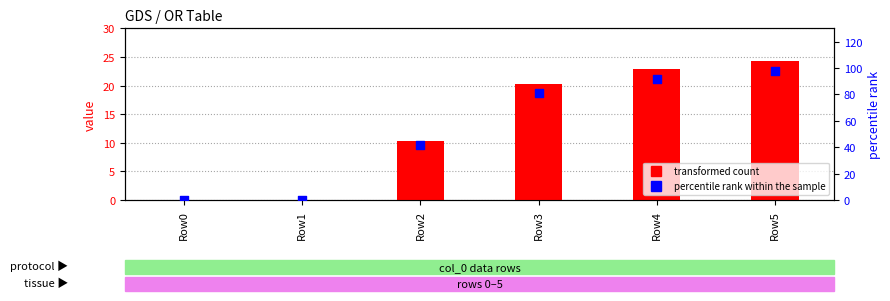

What are all the series names shown in the legend?

transformed count, percentile rank within the sample